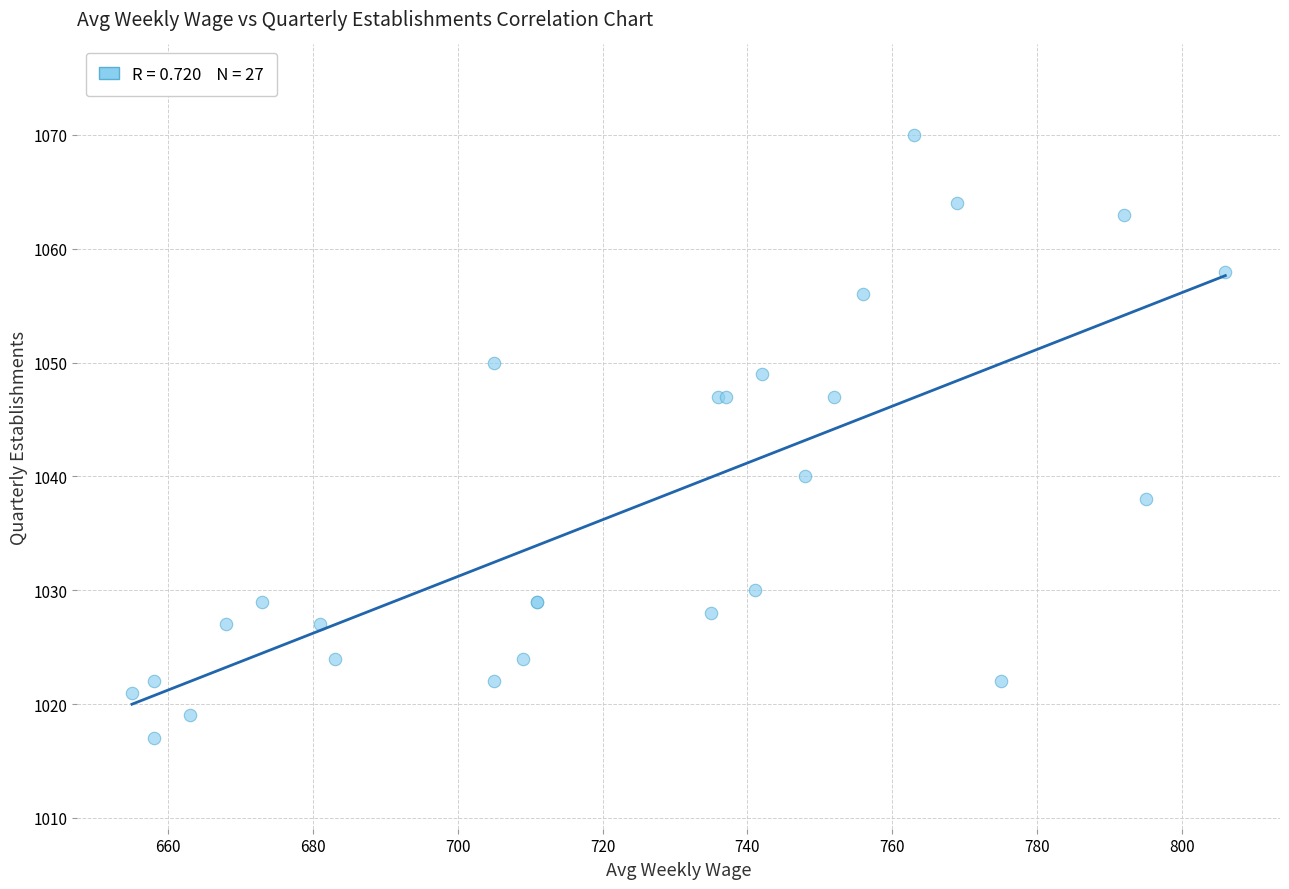

What Y value in the scatter plot is closest to 1043?

1040